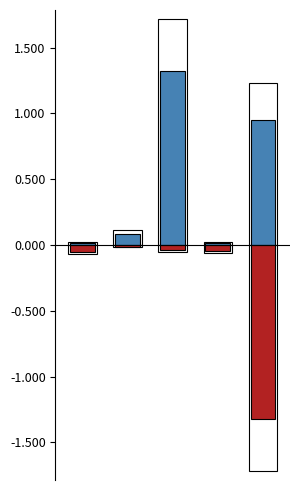

Reading left to right, list all the values displayed in this chart.

mean: 0=0.0	1=0.1	2=1.3	3=0.0	4=0.9
mean NORM (neg): 0=-0.1	1=-0.0	2=-0.0	3=-0.0	4=-1.3